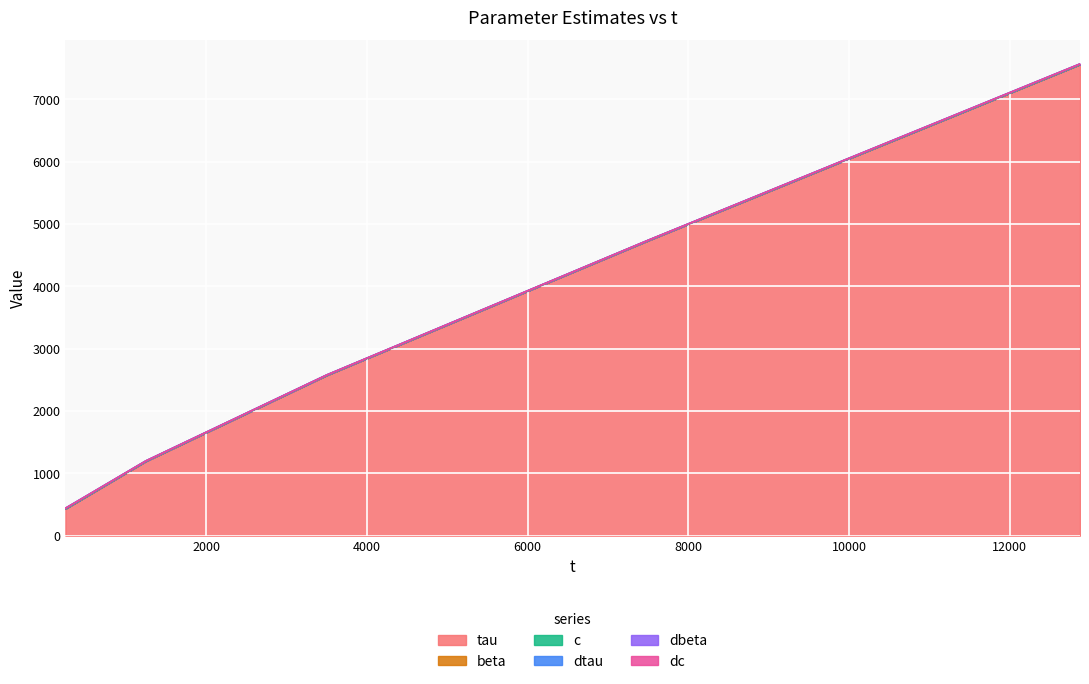

How many lines are shown in the chart?

6